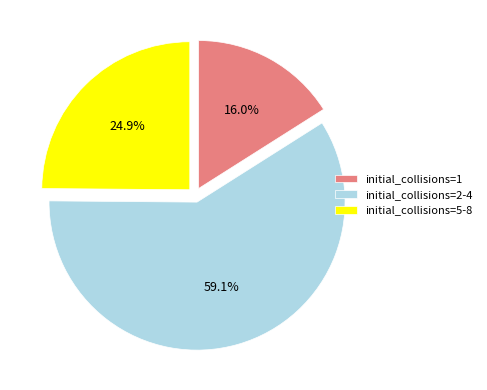

To the nearest percent, what is the difference between the largest and smallest slice percentages?

43%